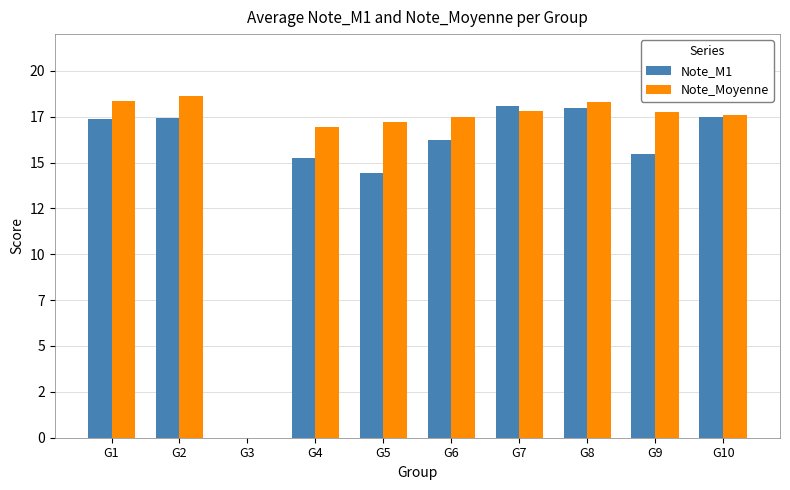

Is the value of Note_Moyenne at G1 greater than the value of Note_M1 at G7?

Yes